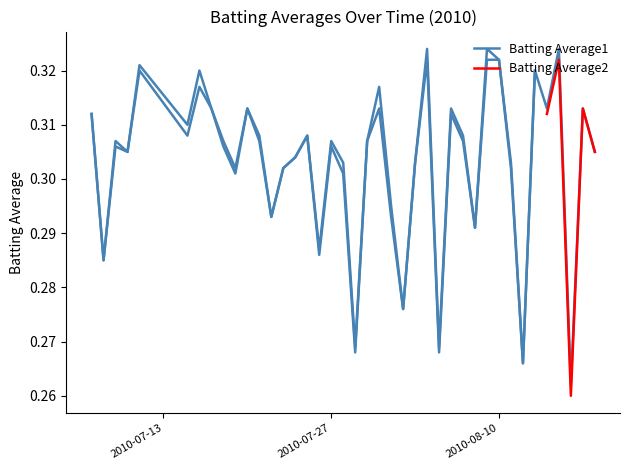

At which category does the chart reach its peak across all series?

2010-08-04